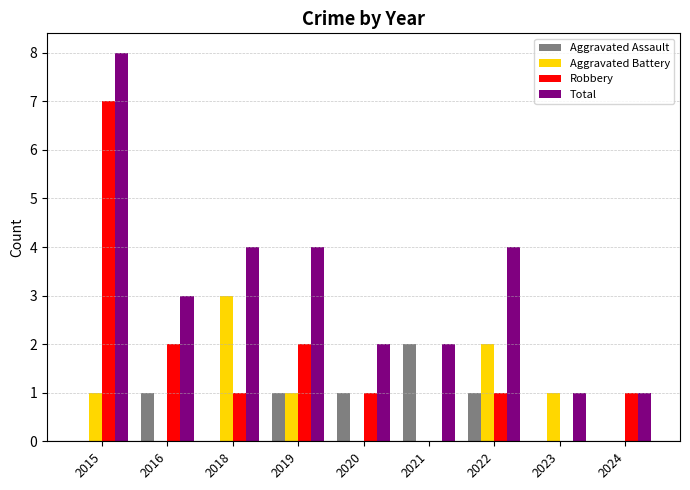

What is the sum of all Aggravated Assault values?

6